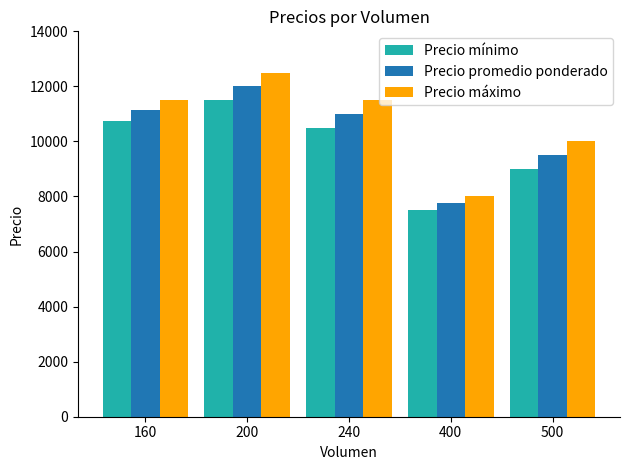

What is the average value of the Precio promedio ponderado series?

10275